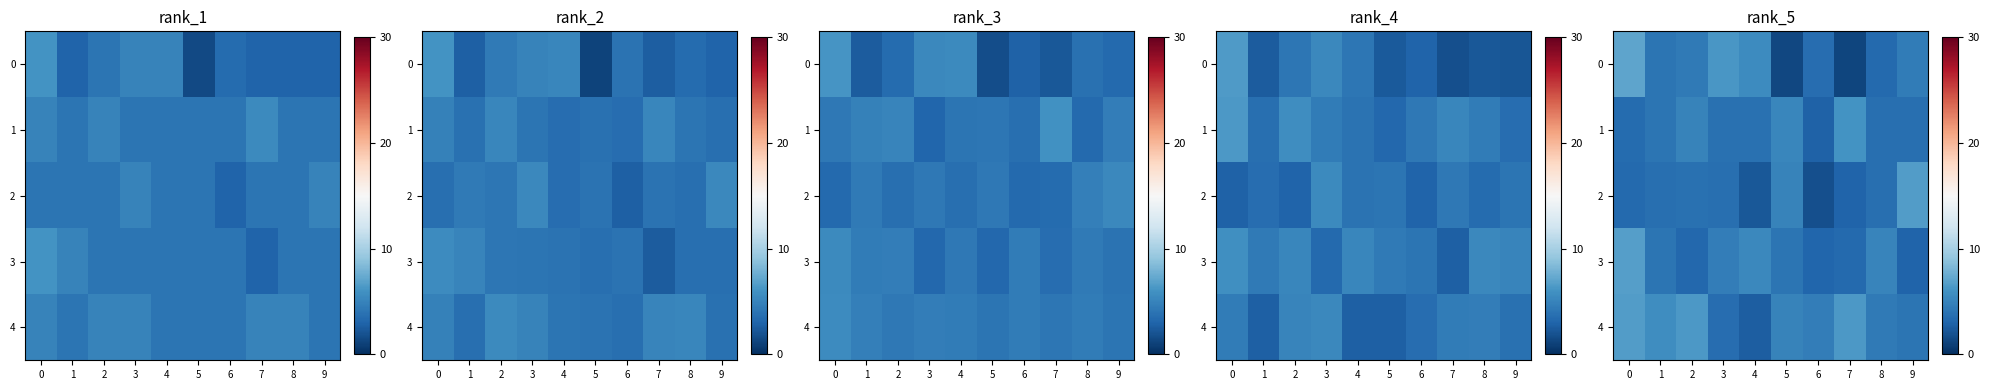

The row_3 series shows 5.2 at 2. True or false?

False